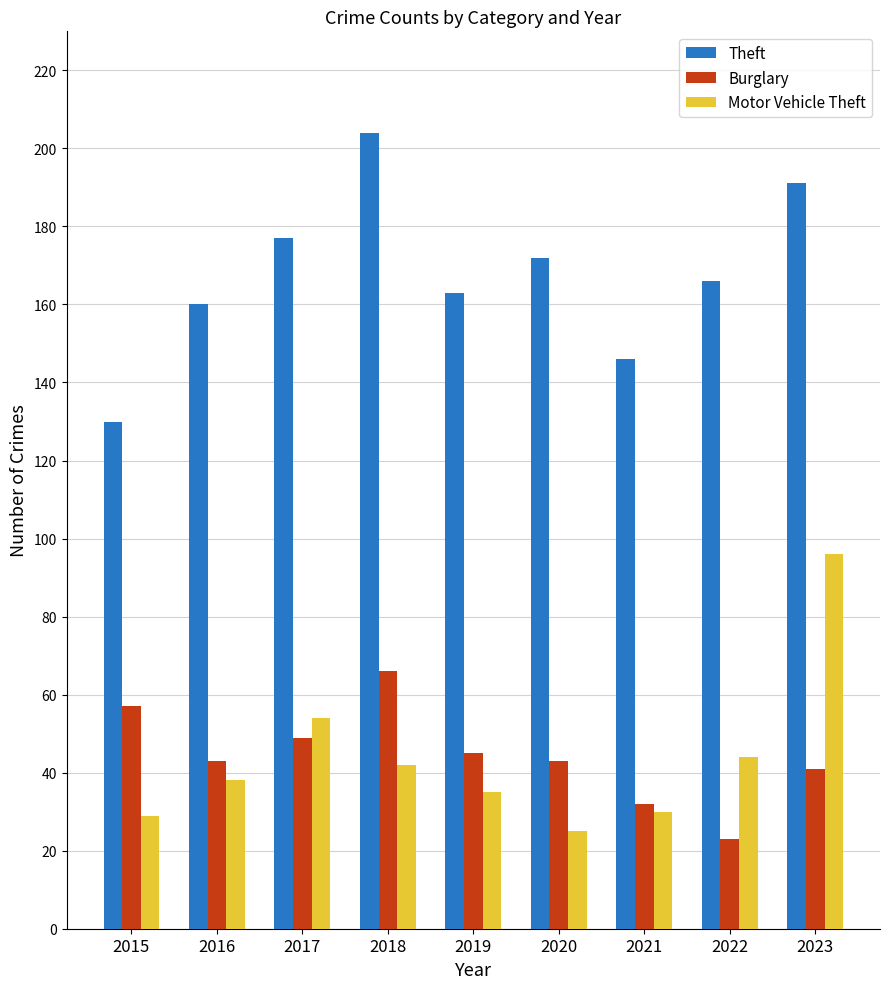

What is the difference between the maximum and minimum values in the Motor Vehicle Theft series?

71